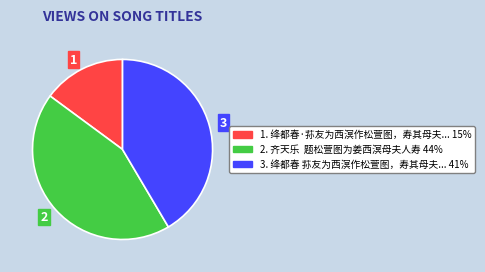

Does any single category account for the majority?

No